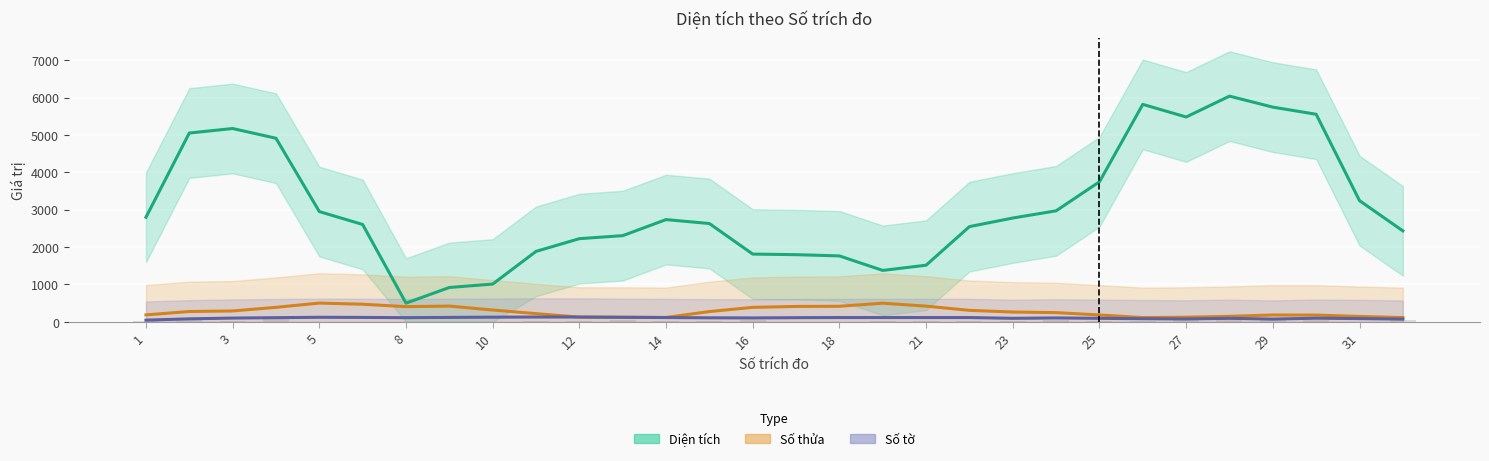

What is the maximum value for Diện tích?

6038.0